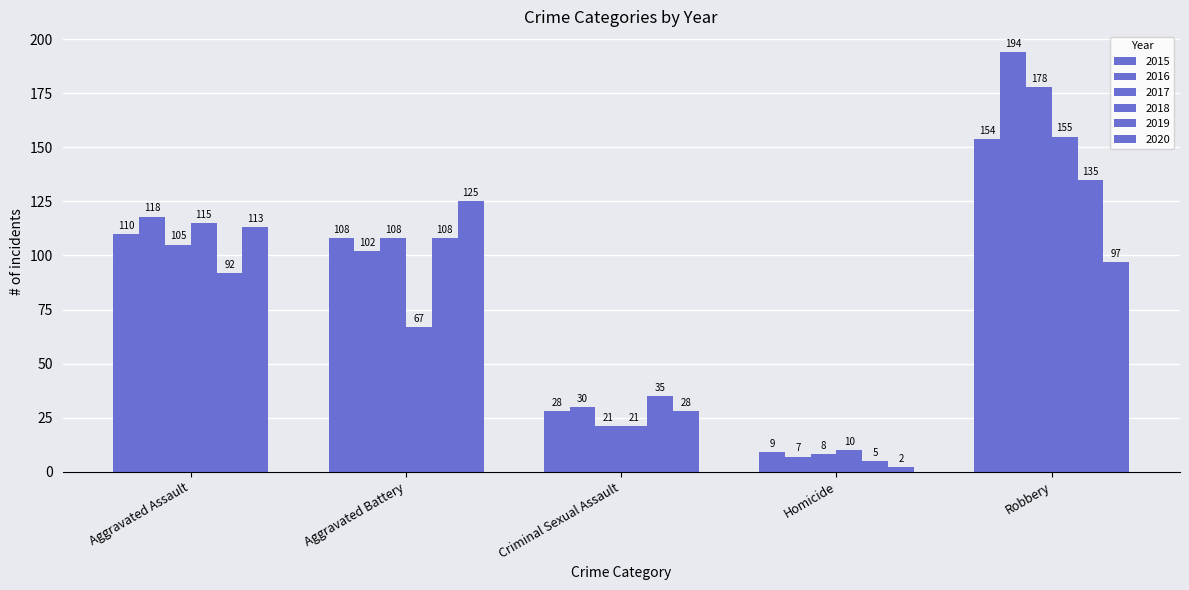

Count the number of data series in this chart.

6